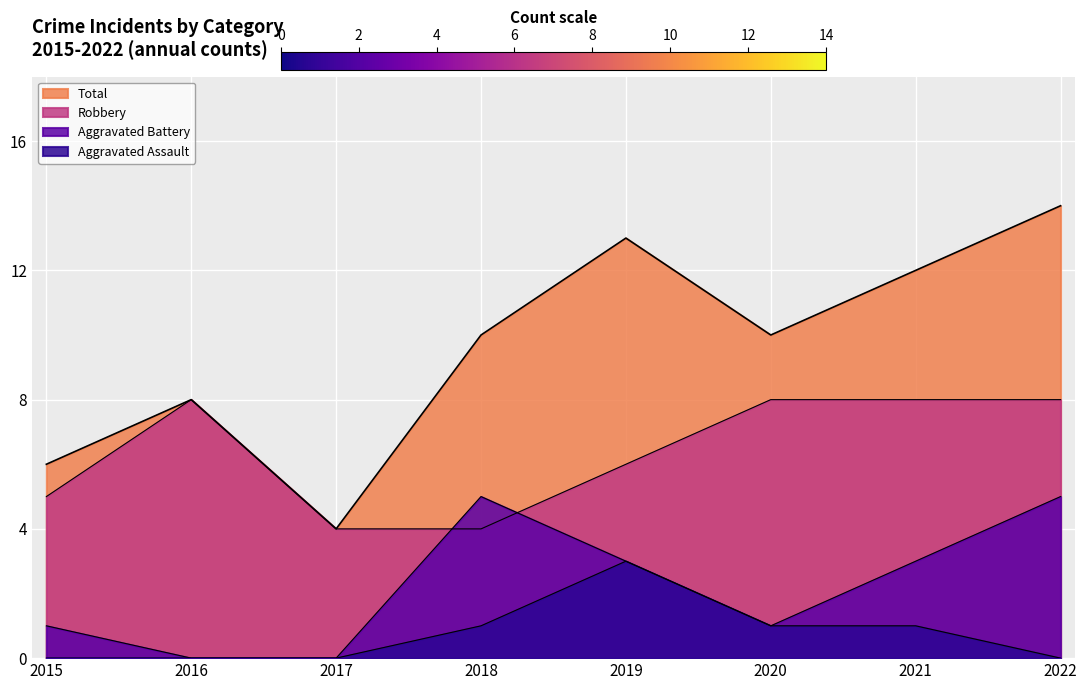

Where is Robbery nearest to the value 6?

2019